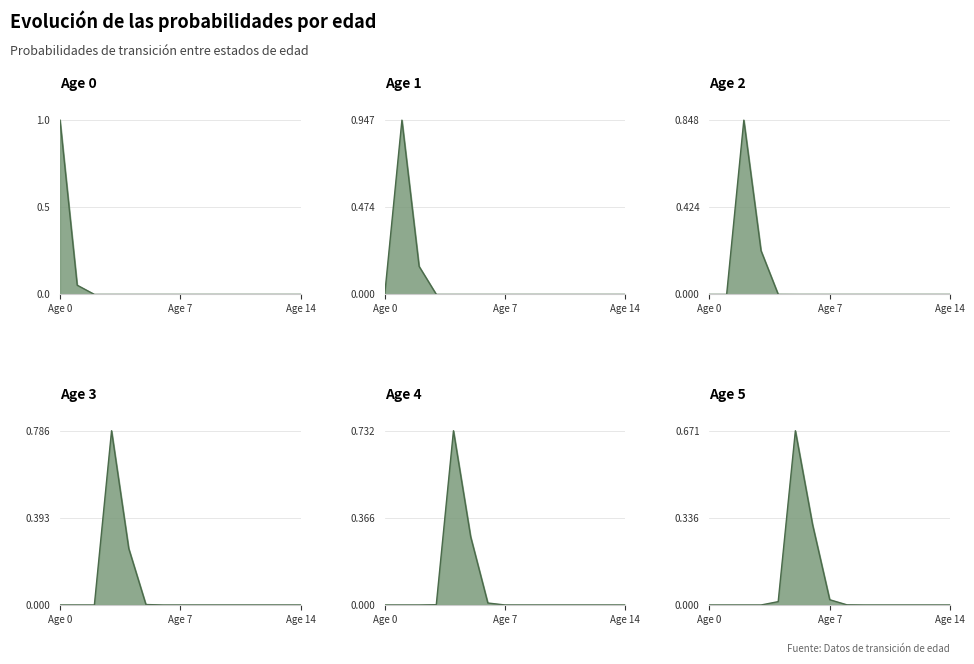

The Age 3 line series shows 0.0 at 12. True or false?

True